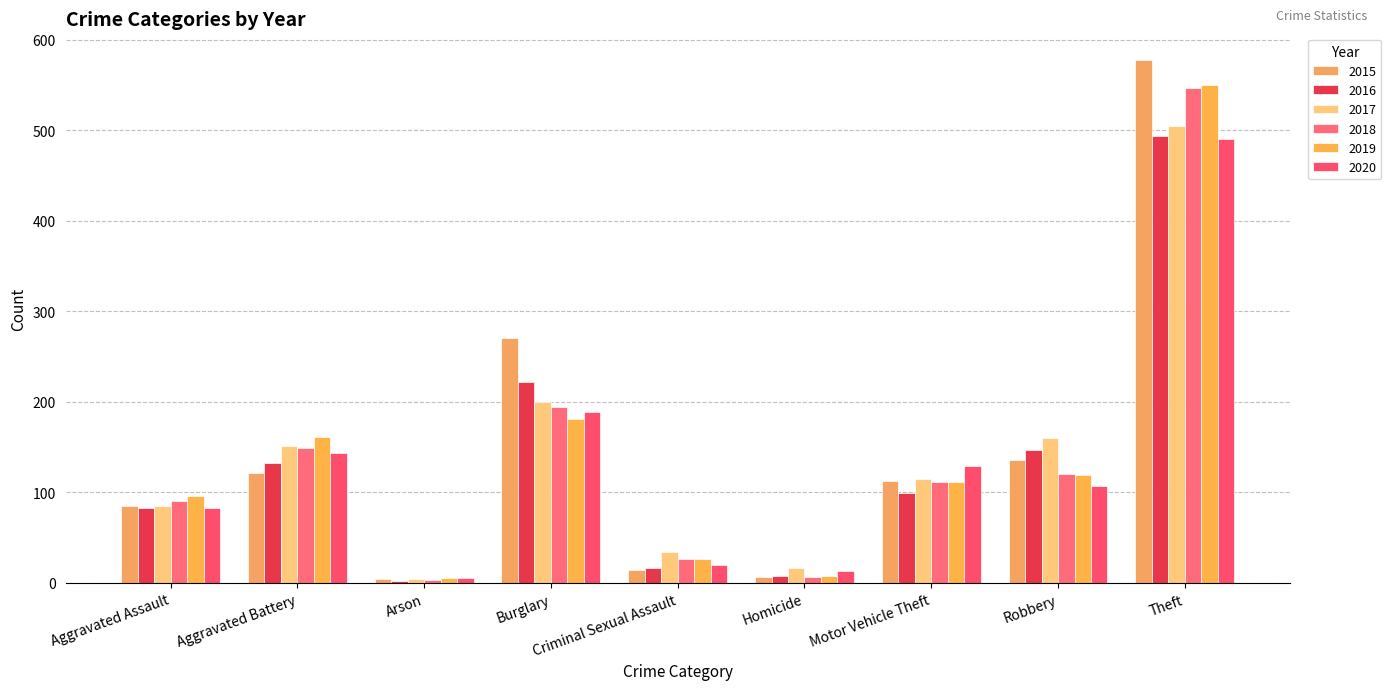

Reading left to right, extract all data points from this chart.

2015: Aggravated Assault=85	Aggravated Battery=121	Arson=4	Burglary=271	Criminal Sexual Assault=14	Homicide=7	Motor Vehicle Theft=113	Robbery=136	Theft=578
2016: Aggravated Assault=83	Aggravated Battery=132	Arson=2	Burglary=222	Criminal Sexual Assault=17	Homicide=8	Motor Vehicle Theft=99	Robbery=147	Theft=494
2017: Aggravated Assault=85	Aggravated Battery=151	Arson=4	Burglary=200	Criminal Sexual Assault=34	Homicide=16	Motor Vehicle Theft=115	Robbery=160	Theft=505
2018: Aggravated Assault=90	Aggravated Battery=149	Arson=3	Burglary=194	Criminal Sexual Assault=26	Homicide=7	Motor Vehicle Theft=112	Robbery=120	Theft=546
2019: Aggravated Assault=96	Aggravated Battery=161	Arson=6	Burglary=181	Criminal Sexual Assault=27	Homicide=8	Motor Vehicle Theft=111	Robbery=119	Theft=550
2020: Aggravated Assault=83	Aggravated Battery=143	Arson=5	Burglary=189	Criminal Sexual Assault=20	Homicide=13	Motor Vehicle Theft=129	Robbery=107	Theft=490